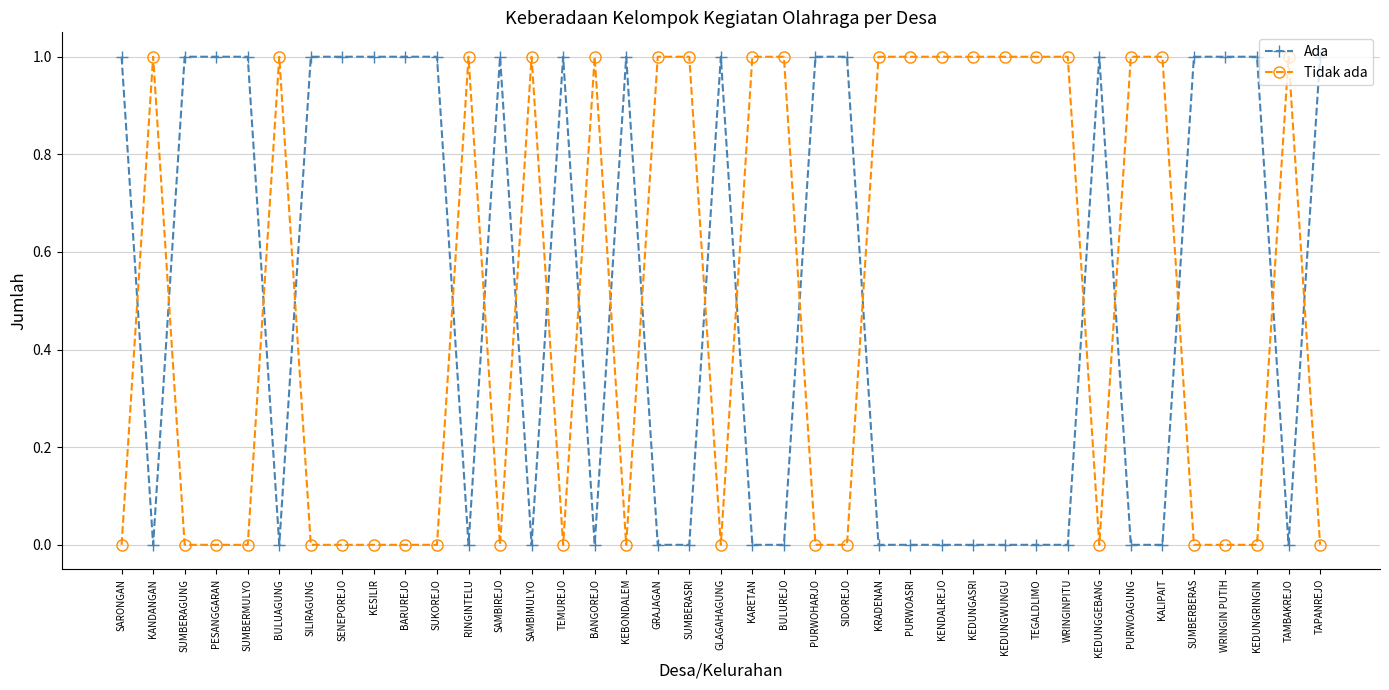

Where is the first local maximum for Tidak ada?

KANDANGAN